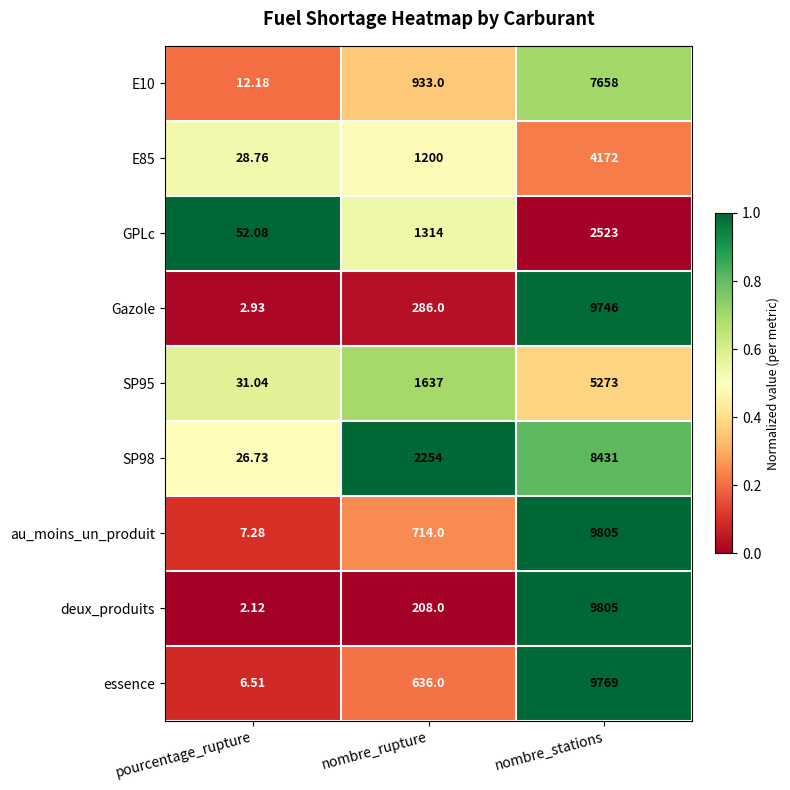

Which category has the highest value in the SP95 series?

nombre_stations